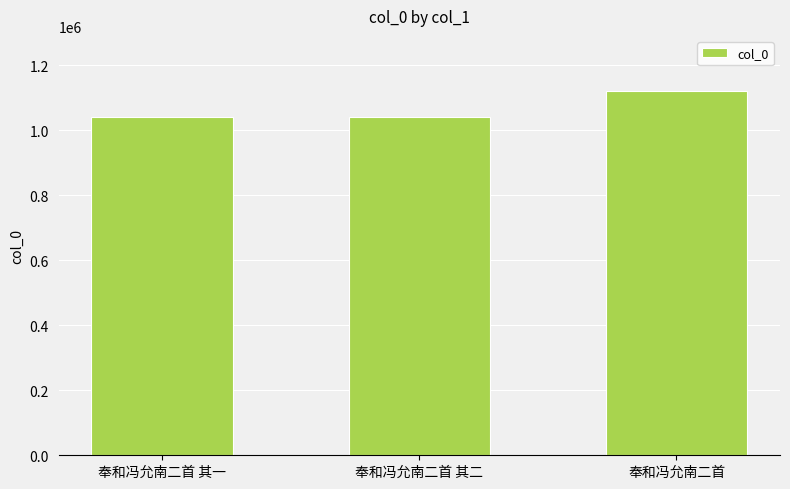

Between 奉和冯允南二首 and 奉和冯允南二首 其一, which is larger?

奉和冯允南二首